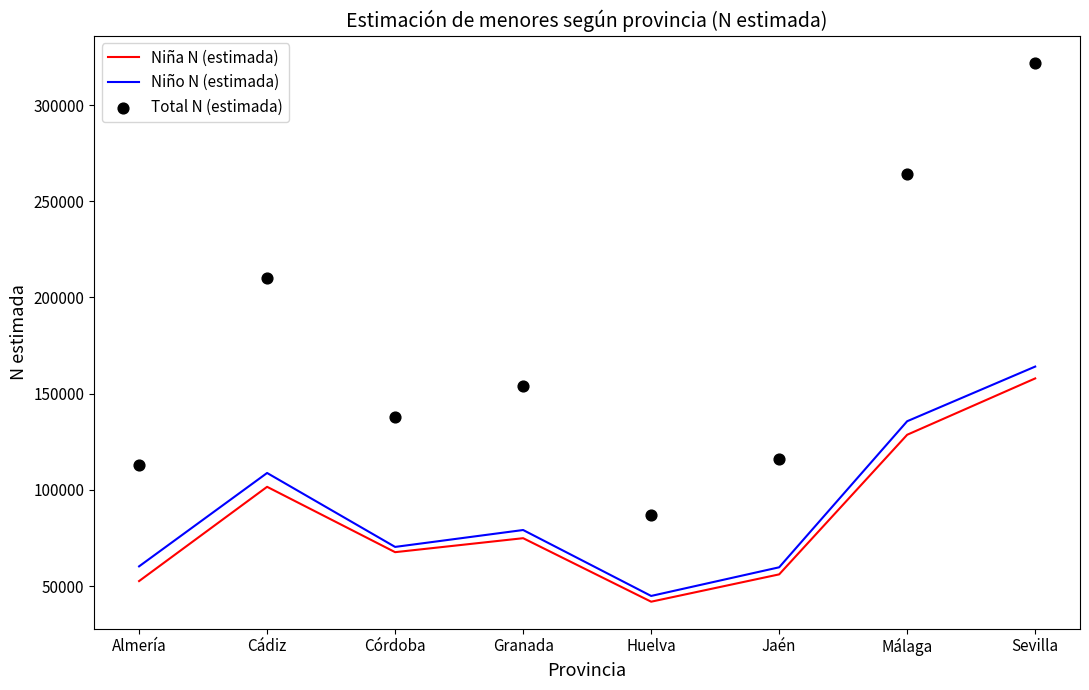

Which series has the largest total across all categories?

Total N (estimada)